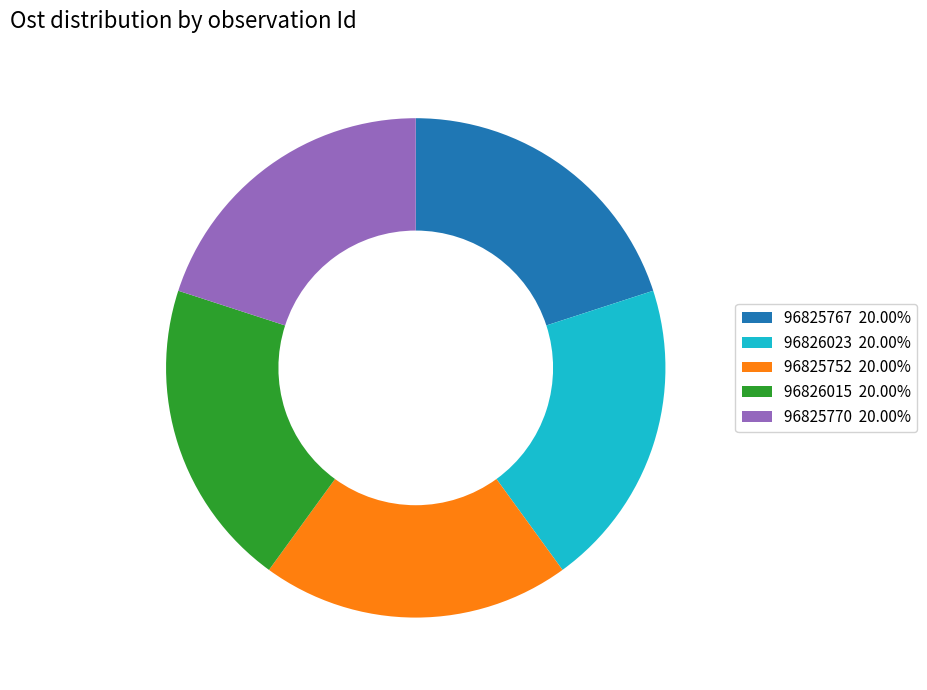

Approximately how many times larger is the value at 96826015 compared to 96826023?

1.0